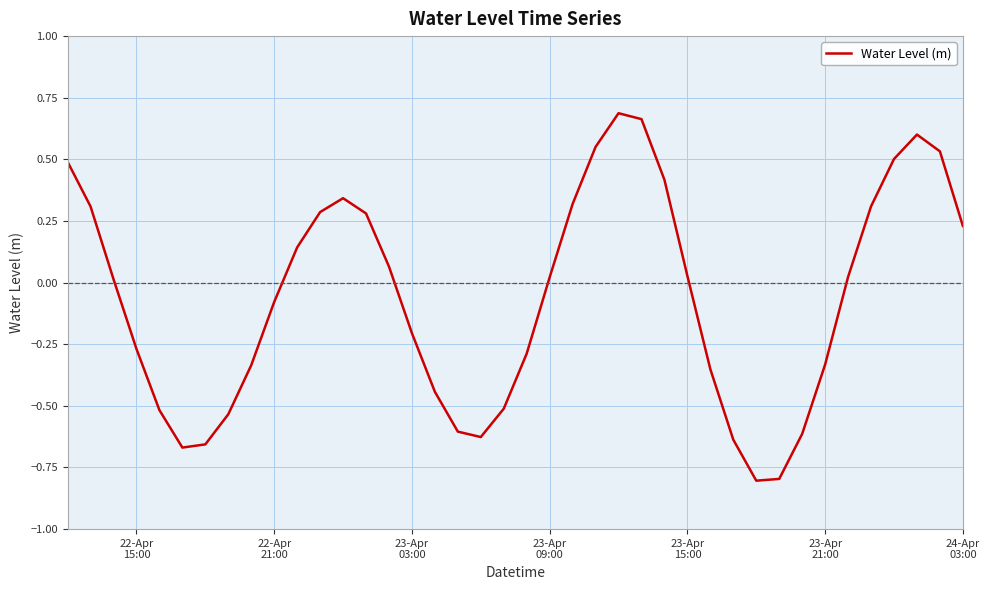

What is the difference between the maximum and minimum values?

1.5